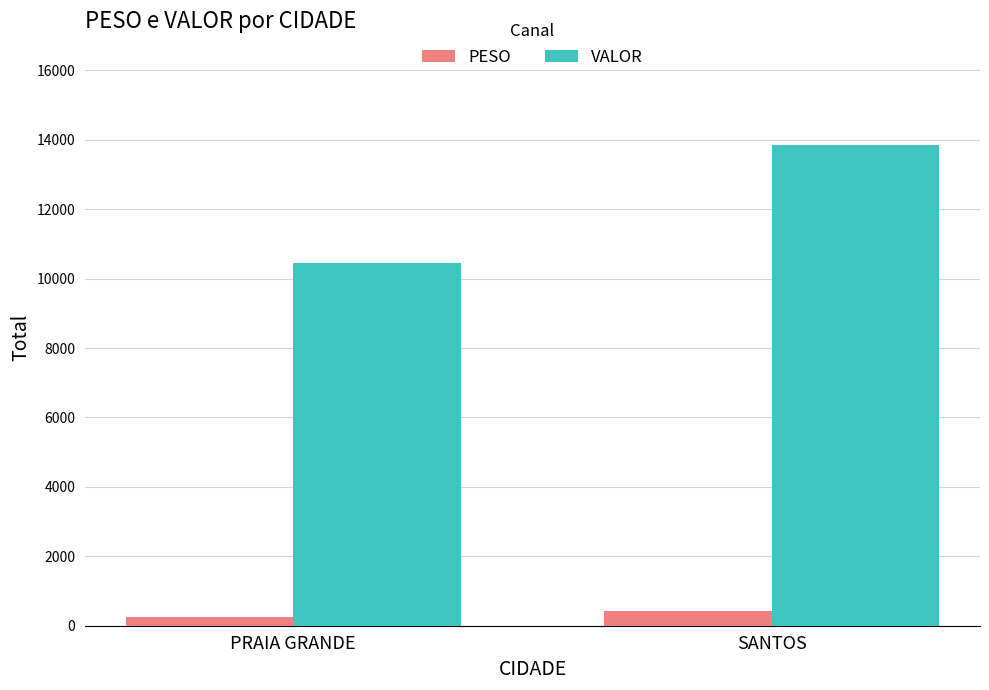

Rank the series by their average value, from lowest to highest.

PESO, VALOR